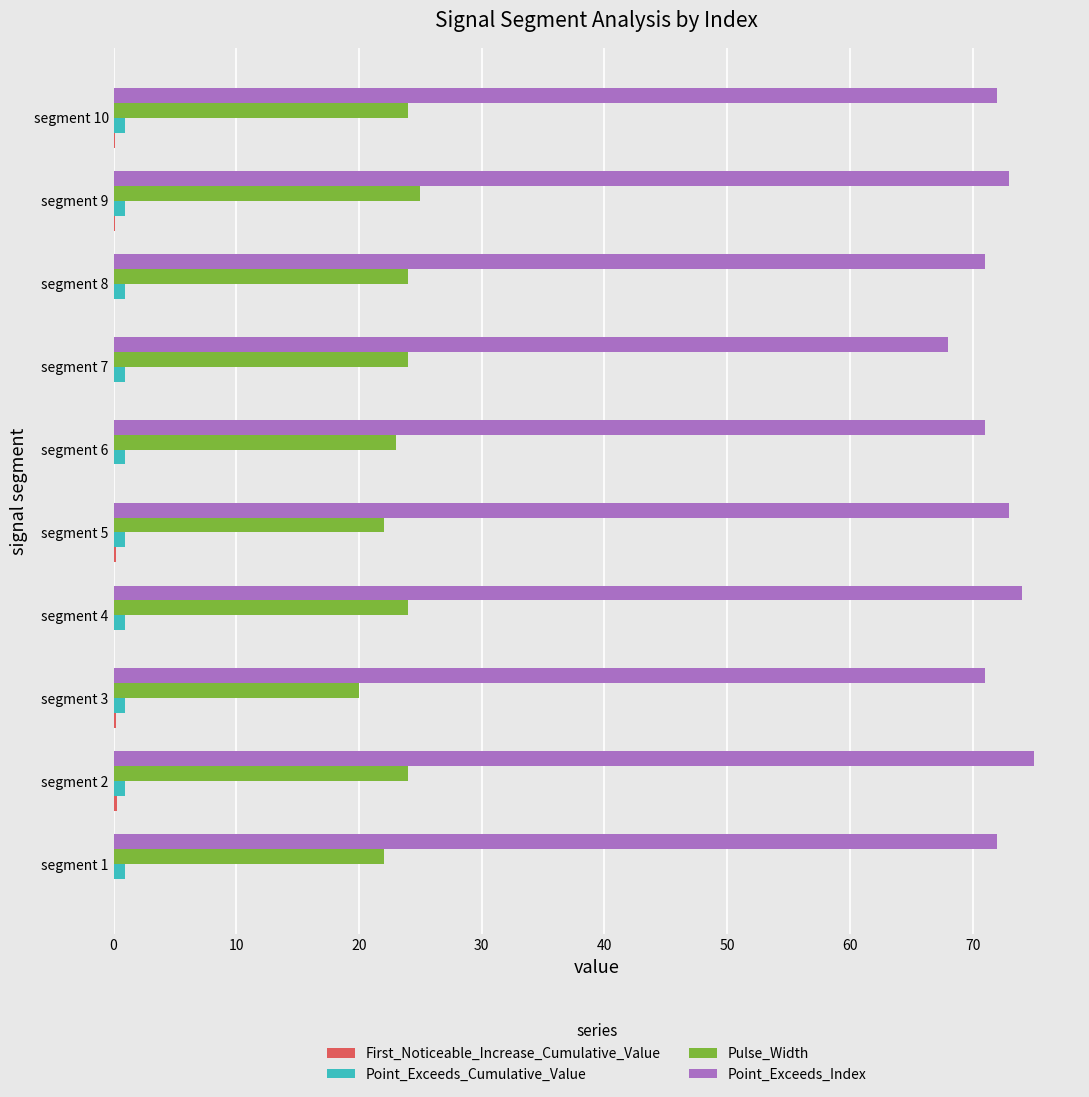

What is the sum of all Point_Exceeds_Index values?

720.0